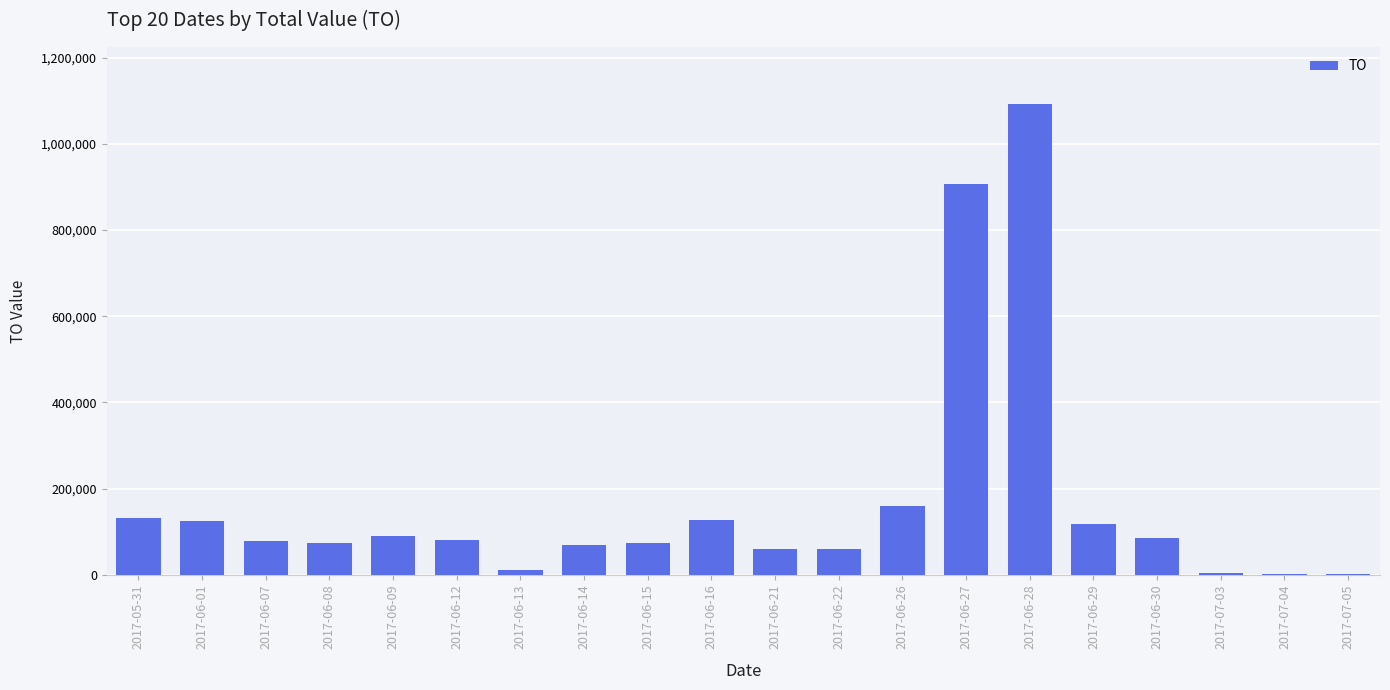

The value at 2017-06-14 is 69930. True or false?

True